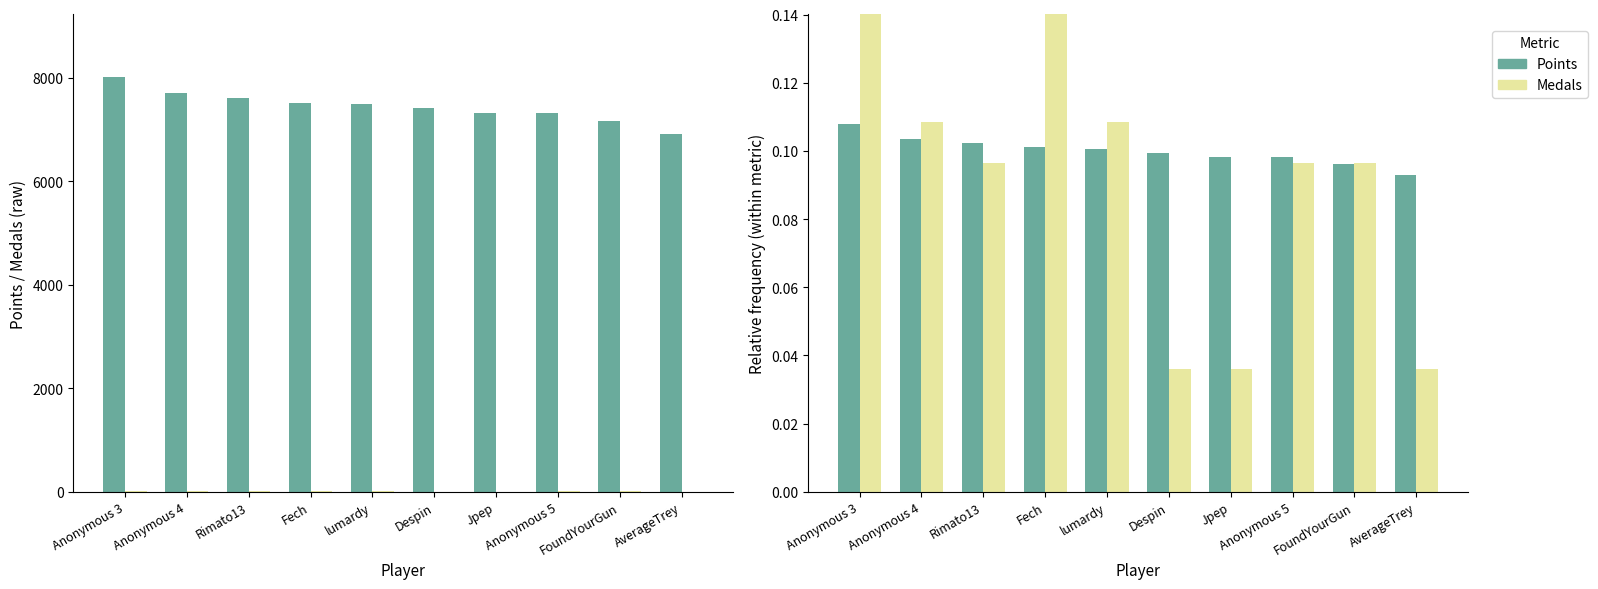

Reading left to right, list all the values displayed in this chart.

Points: Anonymous 3=0.1	Anonymous 4=0.1	Rimato13=0.1	Fech=0.1	lumardy=0.1	Despin=0.1	Jpep=0.1	Anonymous 5=0.1	FoundYourGun=0.1	AverageTrey=0.1
Medals: Anonymous 3=0.2	Anonymous 4=0.1	Rimato13=0.1	Fech=0.2	lumardy=0.1	Despin=0.0	Jpep=0.0	Anonymous 5=0.1	FoundYourGun=0.1	AverageTrey=0.0